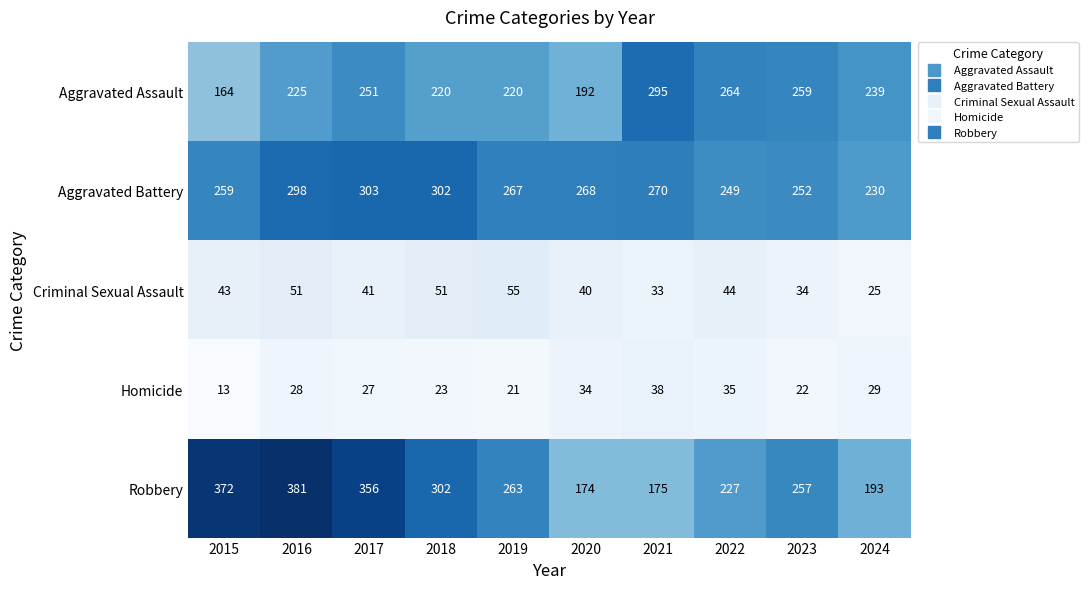

At which category is the sum across all series the highest?

2016